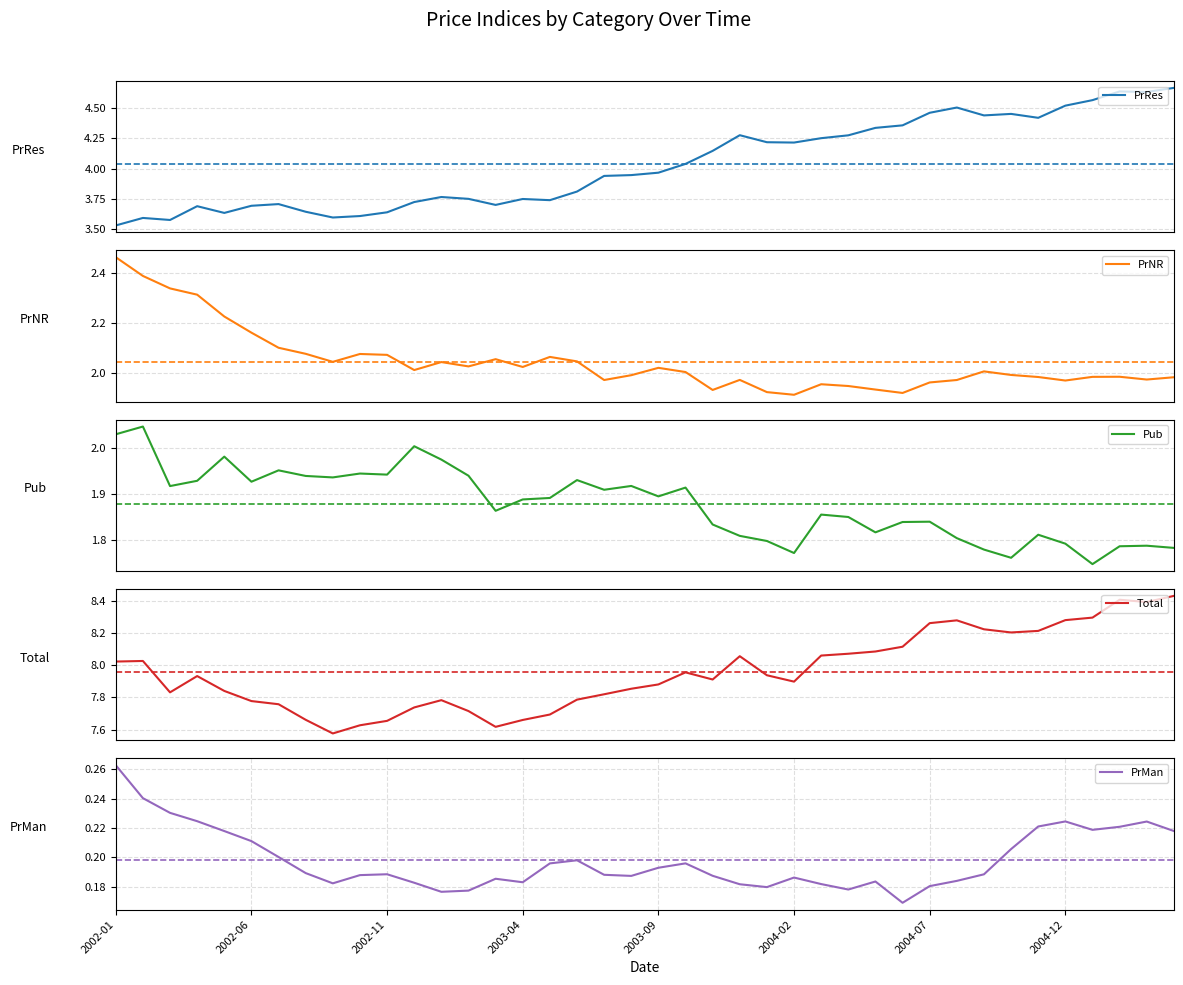

What is the value of the Pub point at the 24th from the left?

1.8